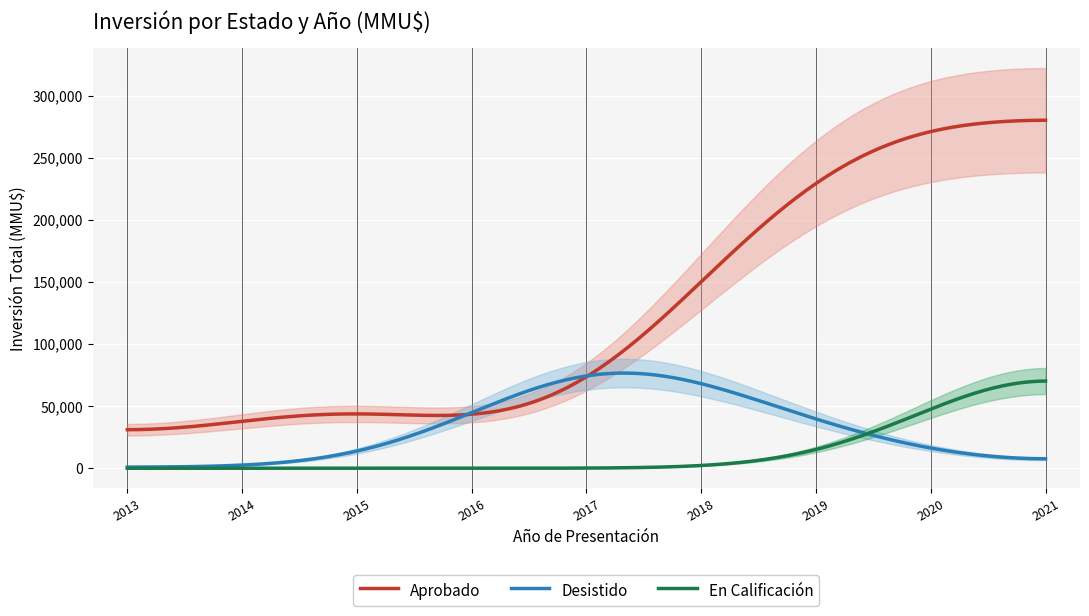

What is the lowest value of the Aprobado series?

31026.1